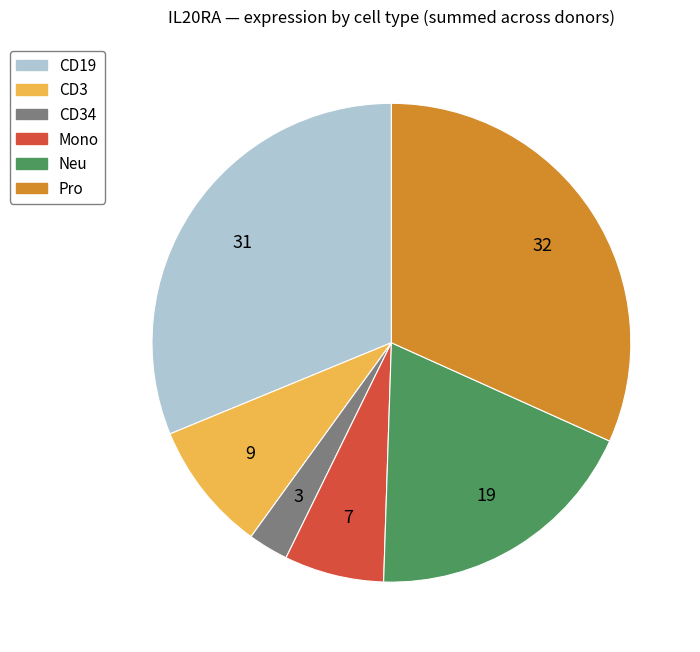

How many segments does this pie chart have?

6